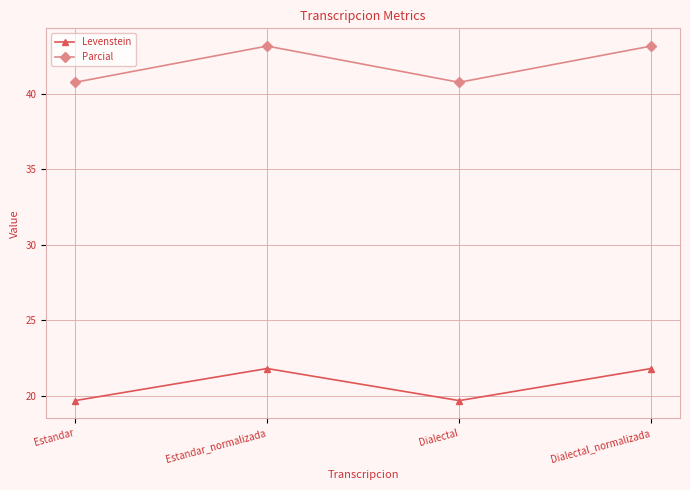

What position from the right is Dialectal_normalizada?

1